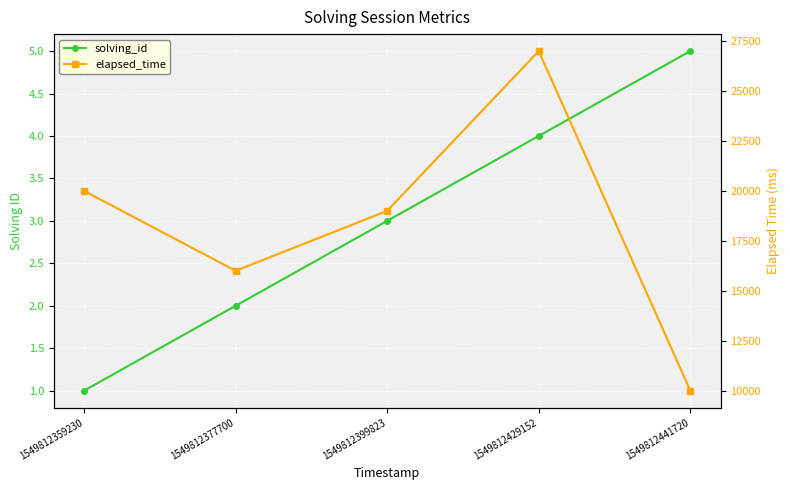

Read the solving_id value at 1549812429152.

4